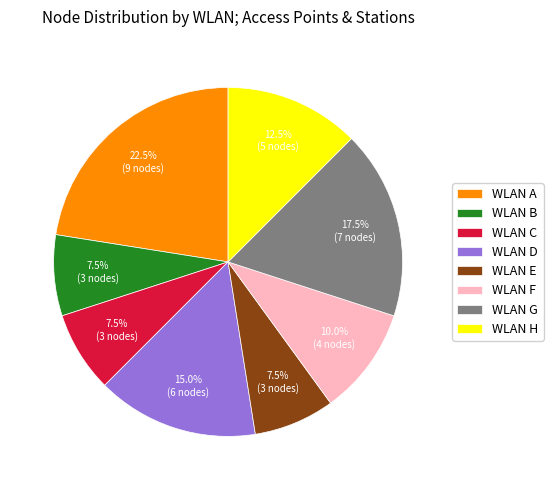

Which slice is the largest?

WLAN A